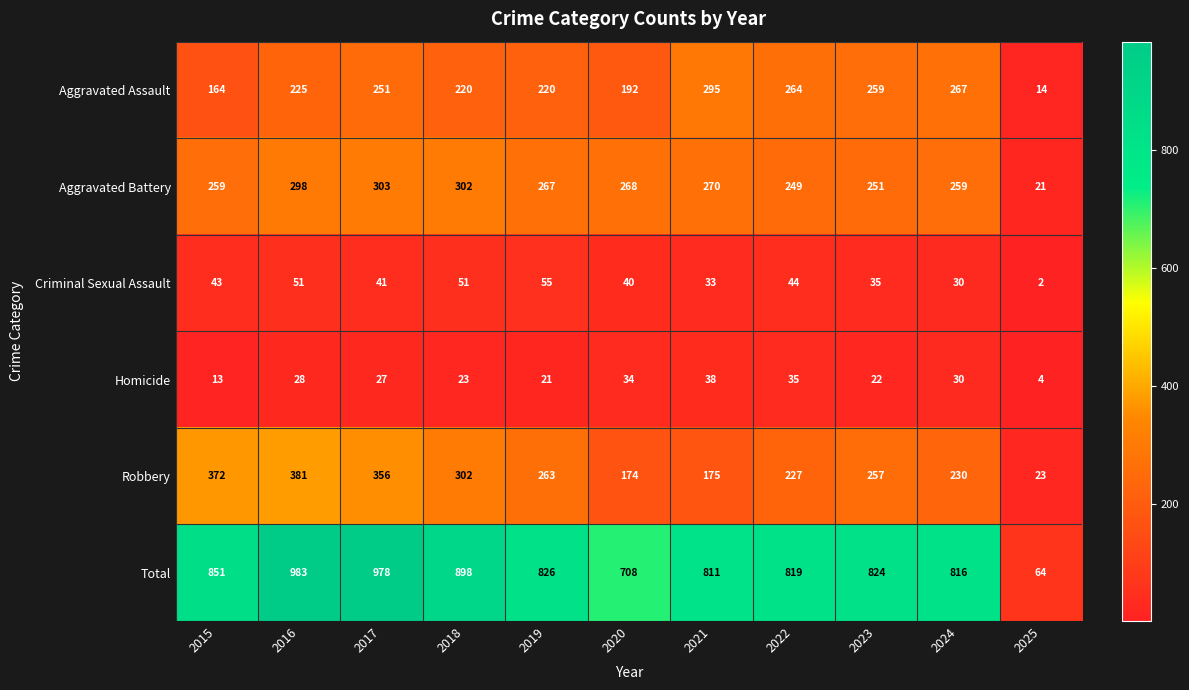

At 2021, list the series in order from smallest to largest.

Criminal Sexual Assault, Homicide, Robbery, Aggravated Battery, Aggravated Assault, Total